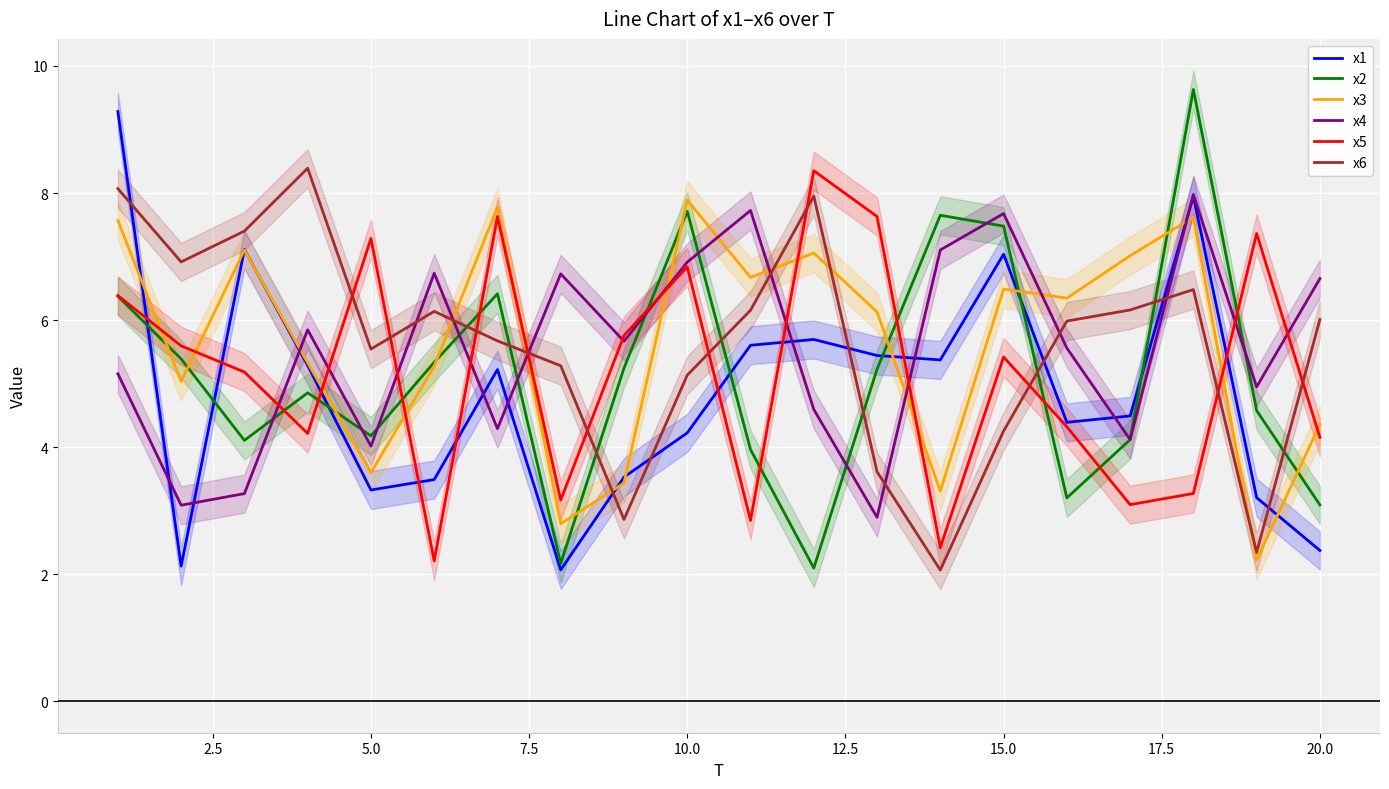

What is the maximum value for x6?

8.4